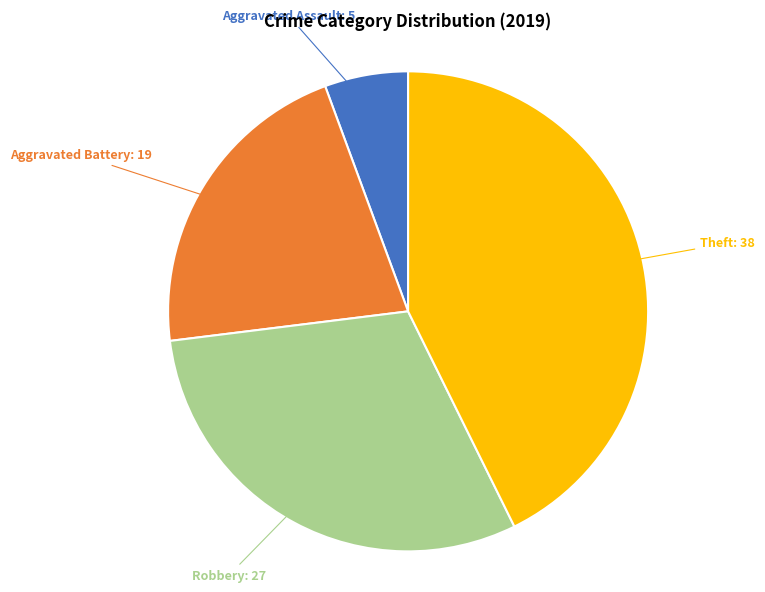

Does any single category account for the majority?

No